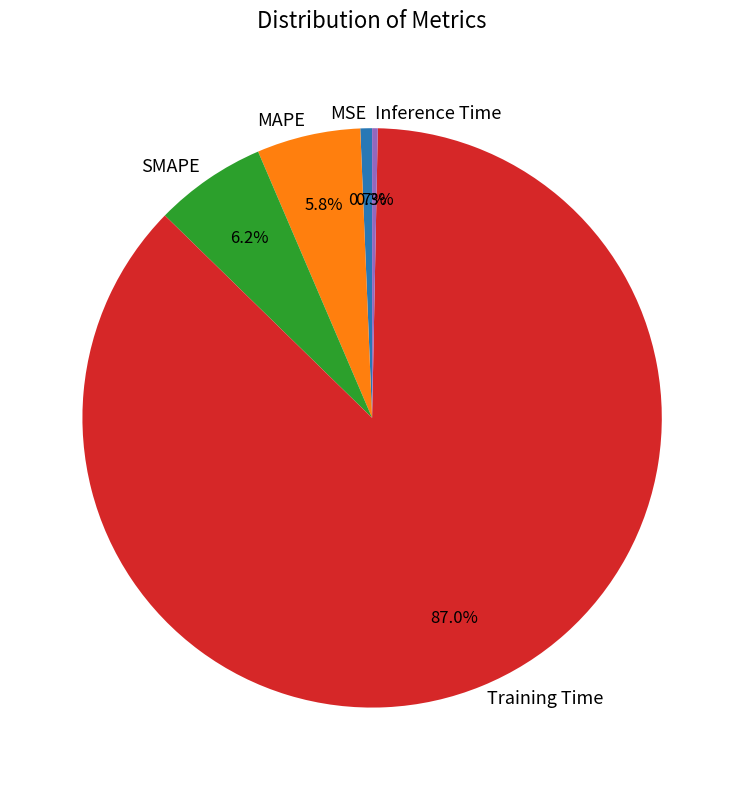

The Inference Time slice represents 0% of the pie. True or false?

True